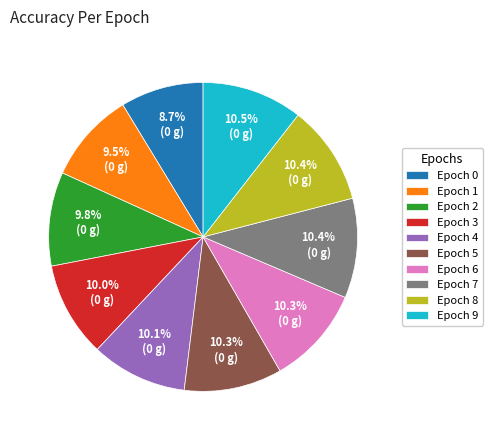

How many slices are in this pie chart?

10